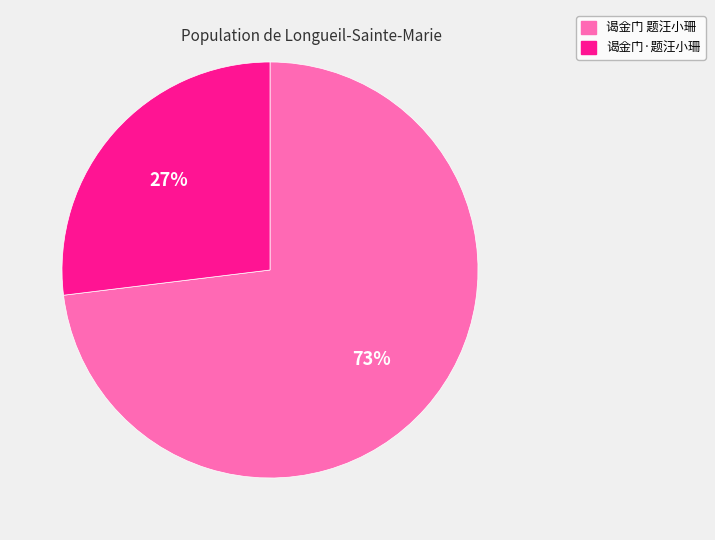

Is there a majority slice in this chart?

Yes